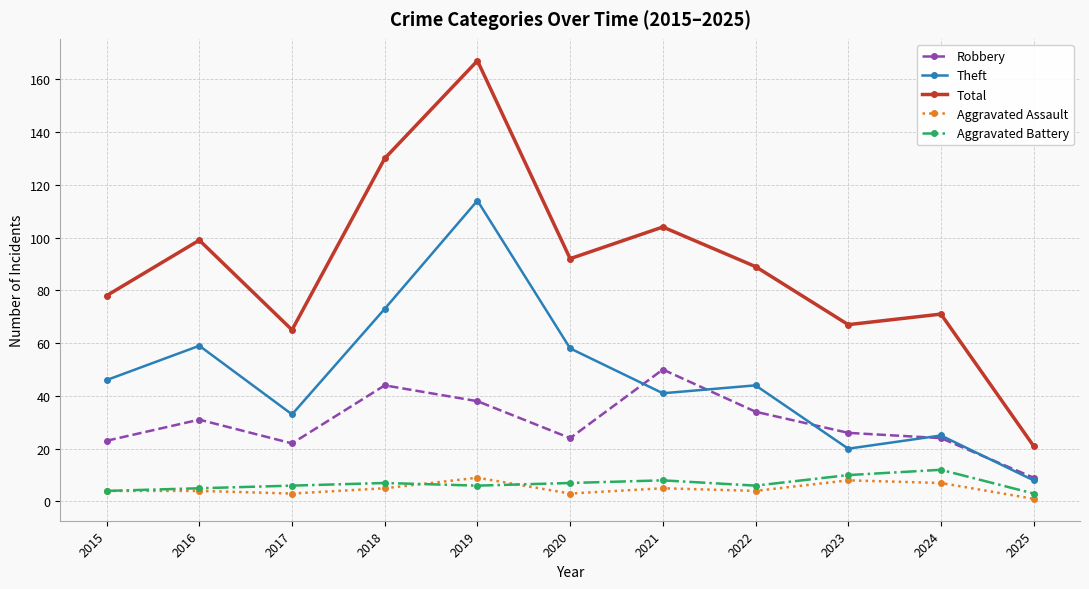

What is the smallest value displayed?

1